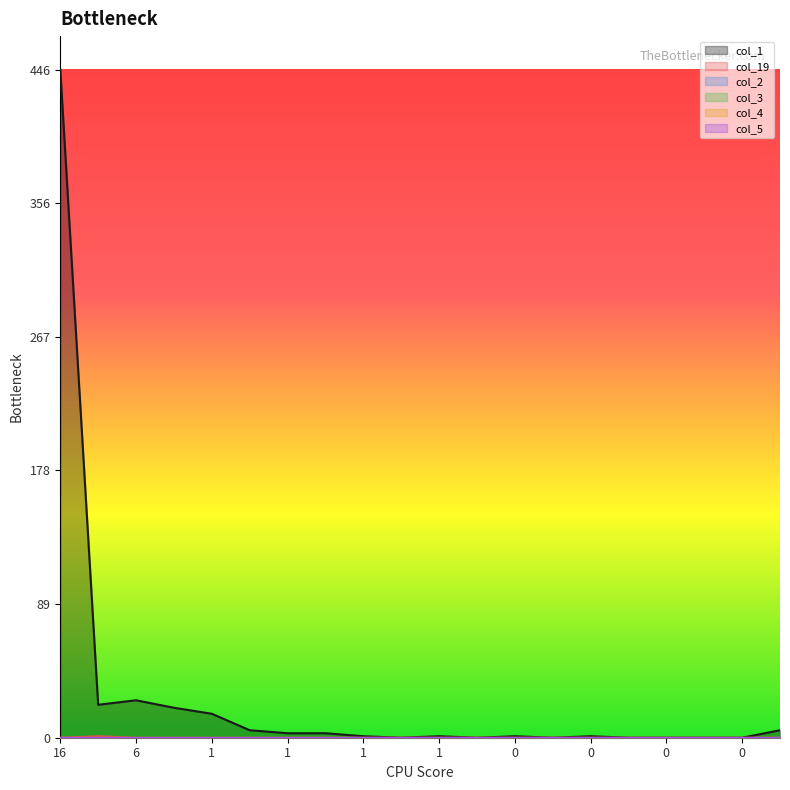

What are all the series names shown in the legend?

col_1, col_19, col_2, col_3, col_4, col_5